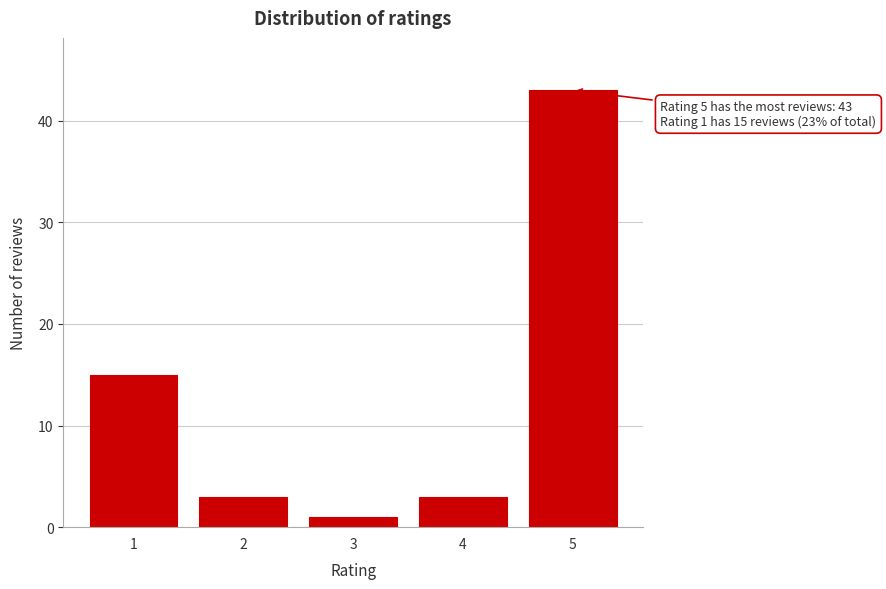

Reading left to right, what are all the values shown in this chart?

1=15	2=3	3=1	4=3	5=43